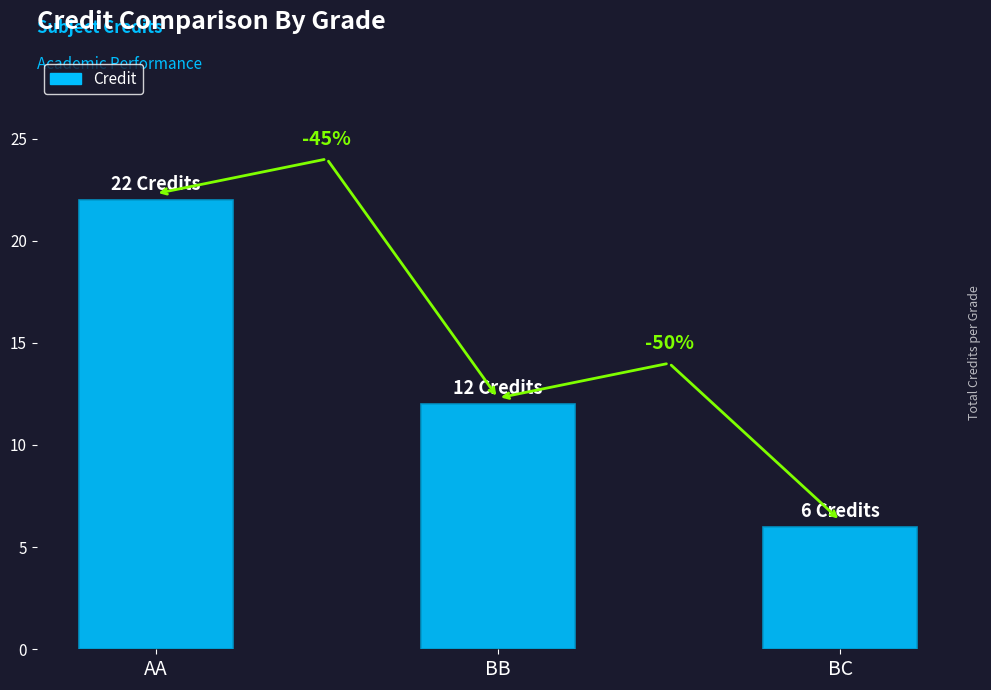

What is the greatest value displayed?

22